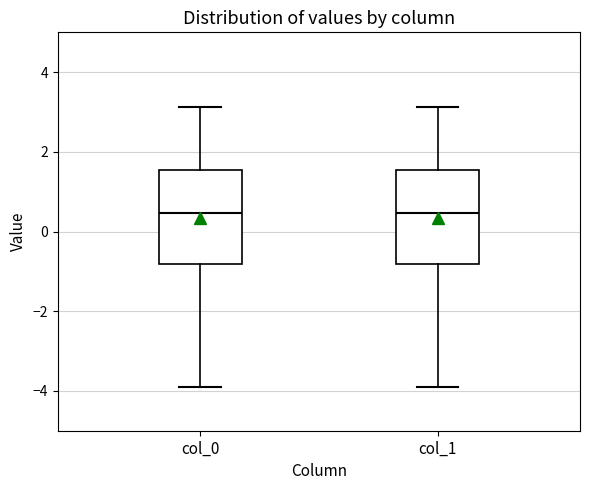

Reading left to right, read every box against the y-axis: the position of its median line, the range the box covers, and the ends of its whiskers. The values are not printed on the chart, so give them approximately, as read against the axis.

col_0: median 0.4, box -0.8 to 1.6, whiskers -4.0 to 3.2
col_1: median 0.4, box -0.8 to 1.6, whiskers -4.0 to 3.2